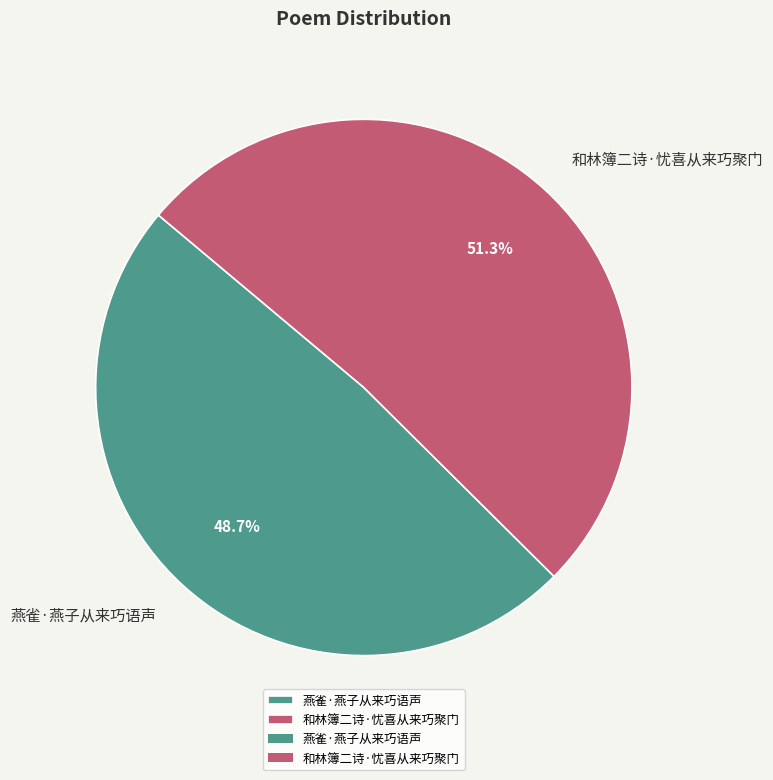

Rank the categories by value from highest to lowest.

和林簿二诗·忧喜从来巧聚门, 燕雀·燕子从来巧语声